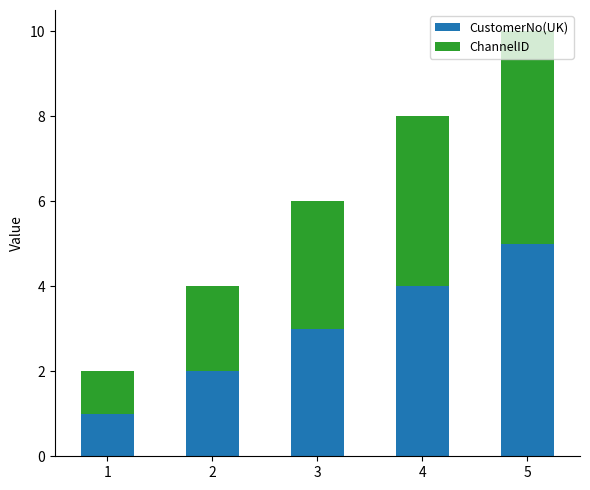

List the labels in order of CustomerNo(UK) value, smallest first.

1, 2, 3, 4, 5